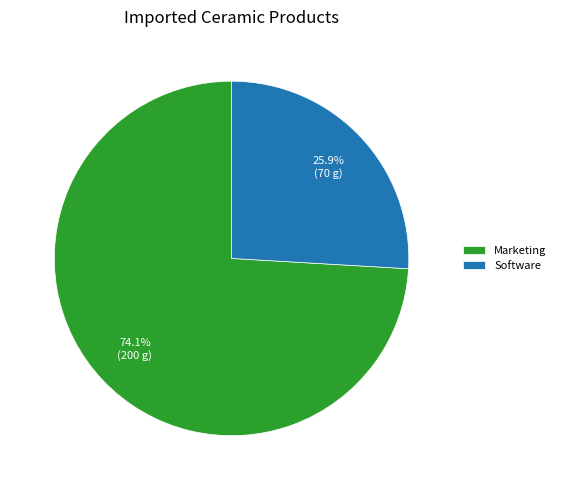

To the nearest percent, what is the combined percentage of Marketing and Software?

100%